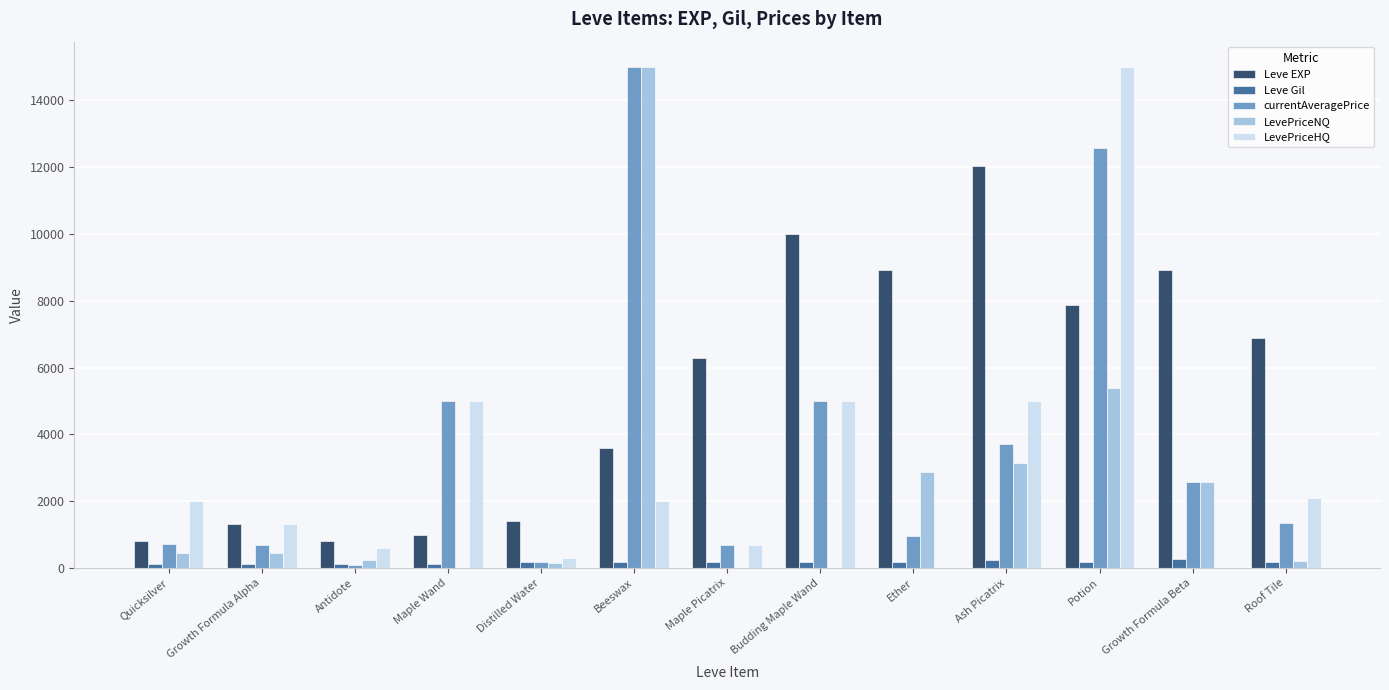

At which label is LevePriceNQ closest to 7500?

Potion